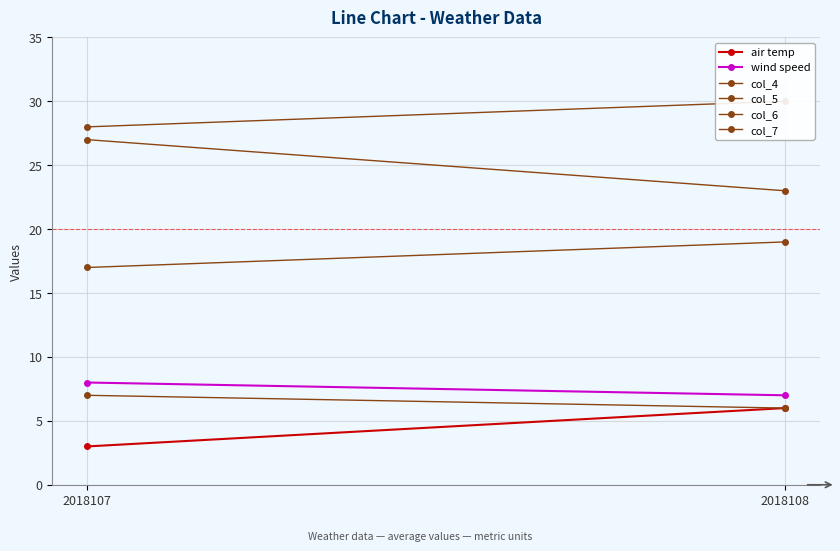

Reading left to right, list all the values displayed in this chart.

air temp: 3	6
wind speed: 8	7
col_4: 17	19
col_5: 27	23
col_6: 28	30
col_7: 7	6